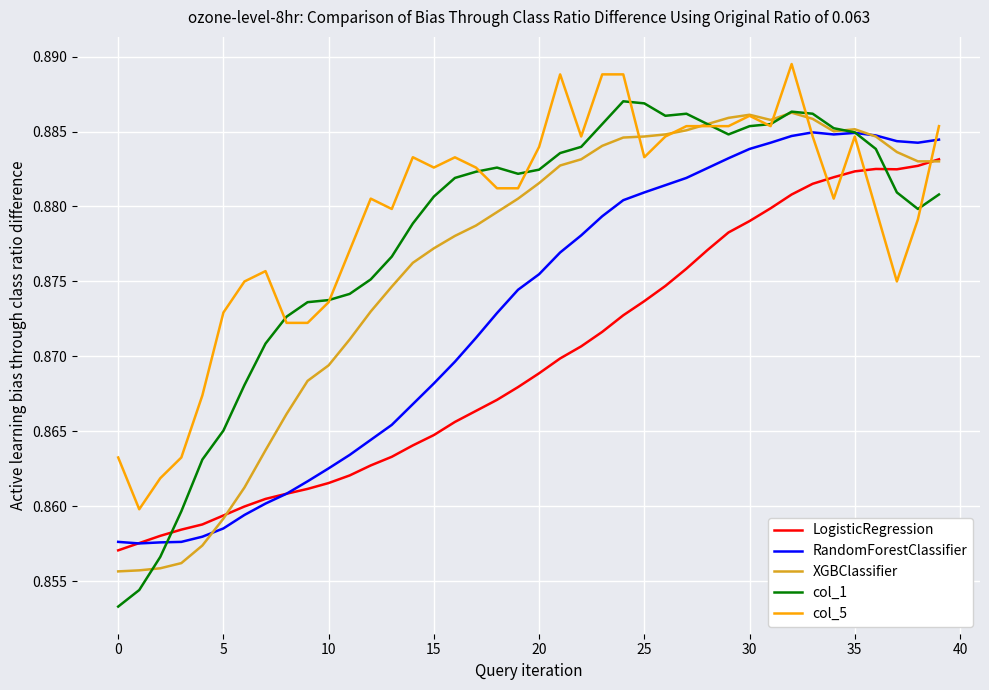

Rank the series by their maximum value, from lowest to highest.

LogisticRegression, RandomForestClassifier, XGBClassifier, col_1, col_5